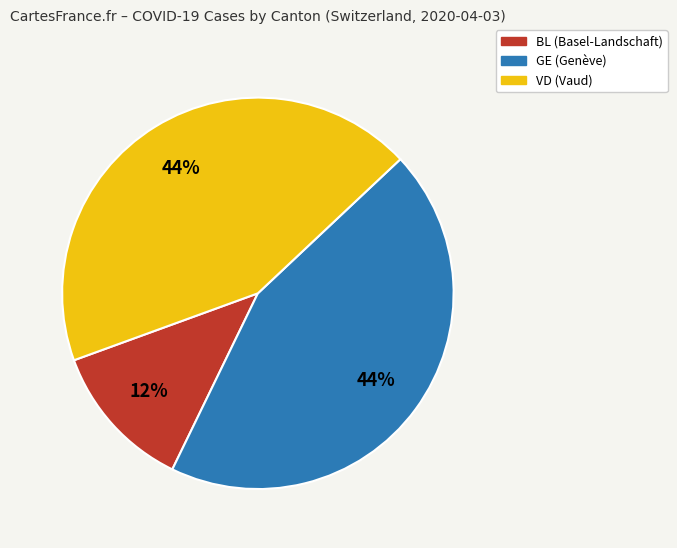

To the nearest percent, what is the difference between the largest and smallest slice percentages?

32%